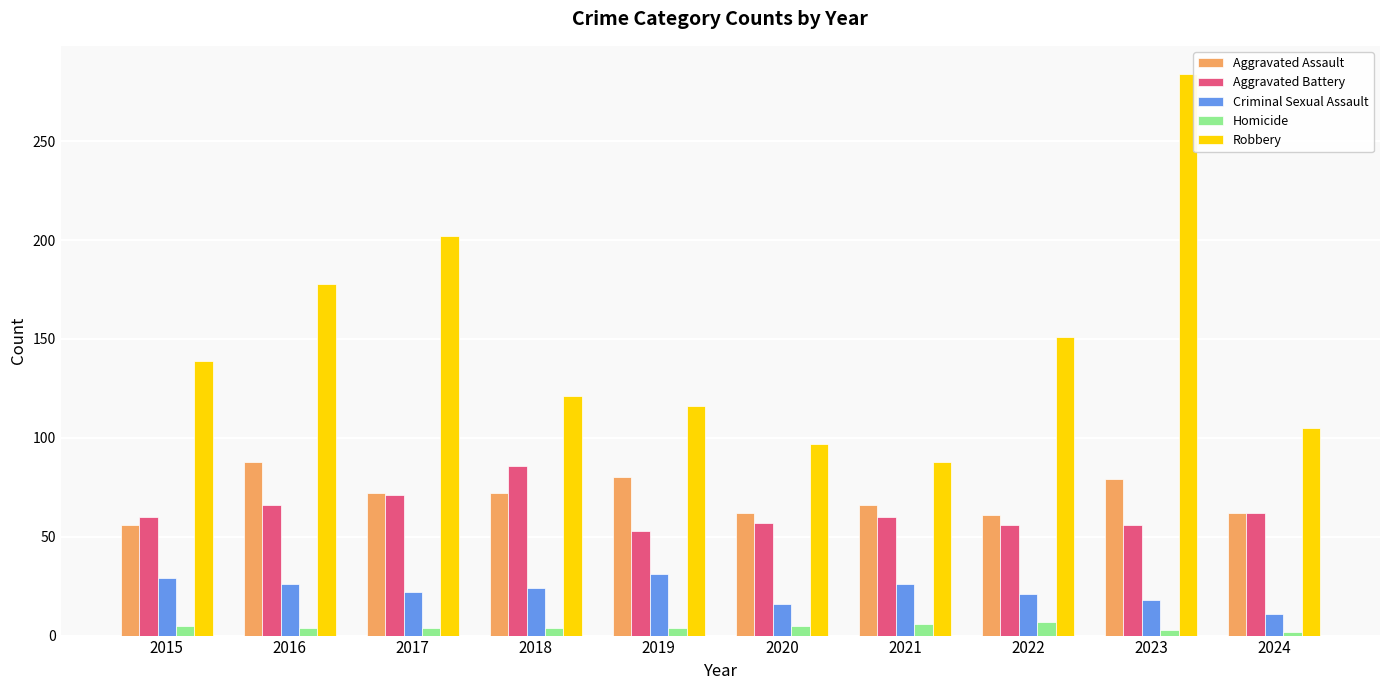

The Aggravated Battery series shows 56 at 2022. True or false?

True